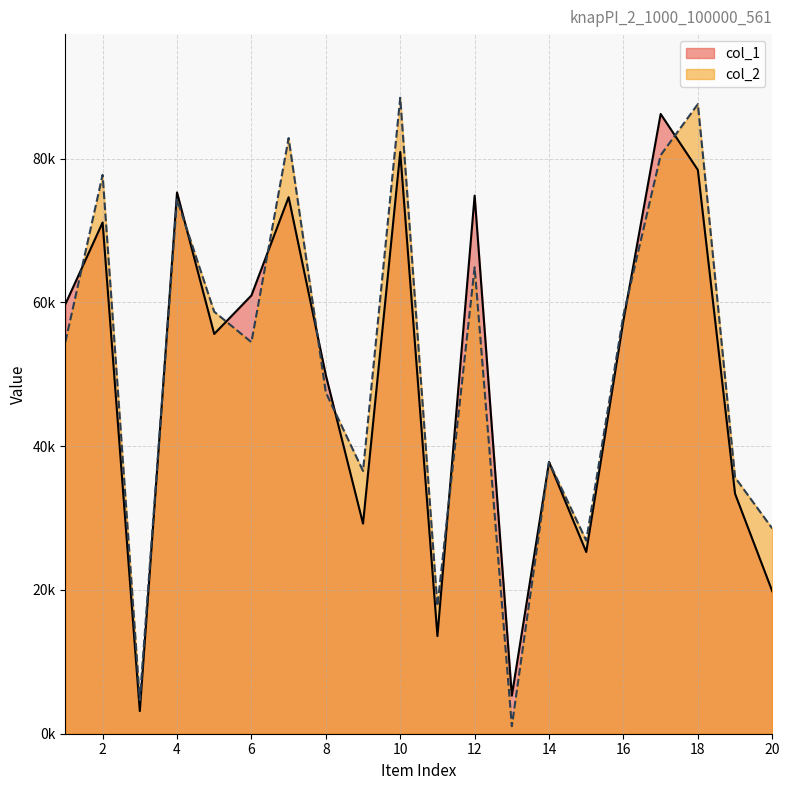

Is it true that col_2 equals 82866 at 7?

True